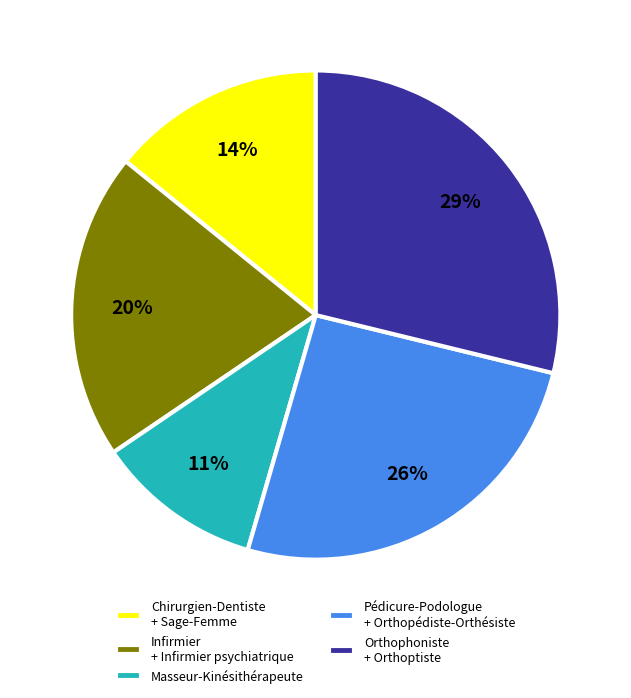

The Masseur-Kinésithérapeute slice represents 11% of the pie. True or false?

True